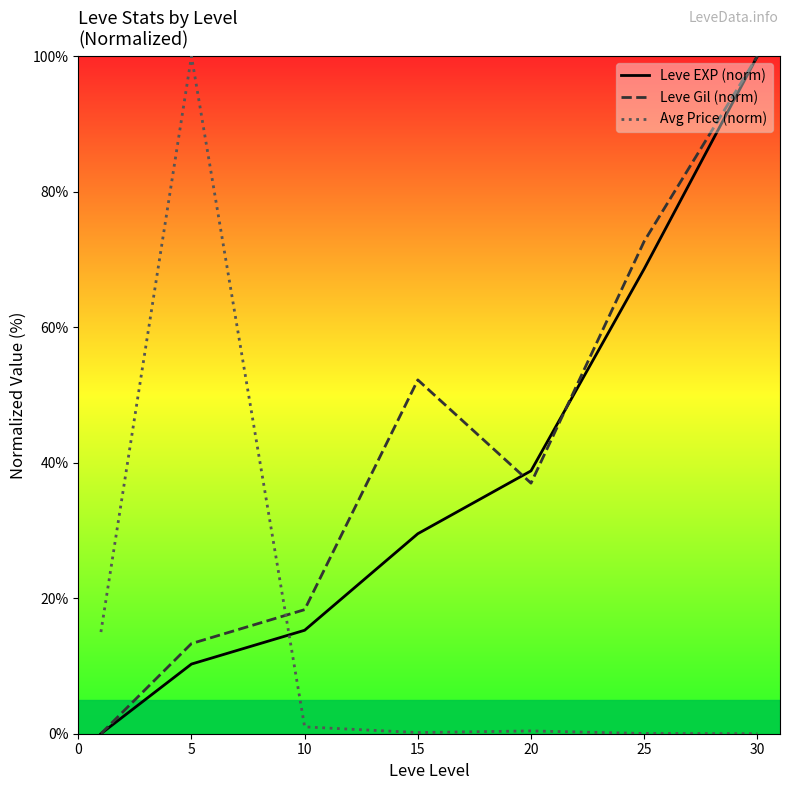

How many lines are shown in the chart?

3